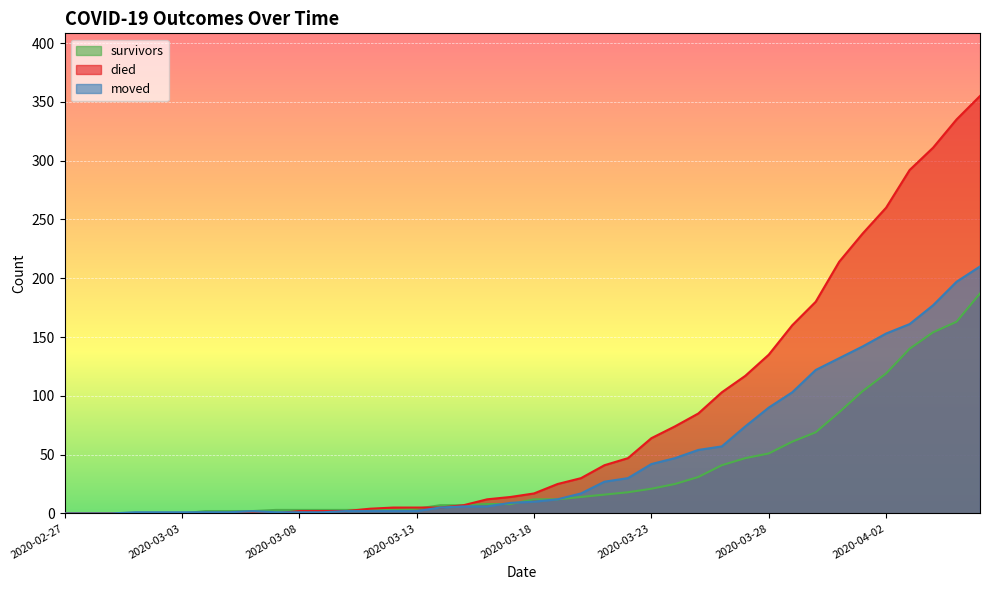

What is the difference between the maximum and second lowest values in the died series?

355